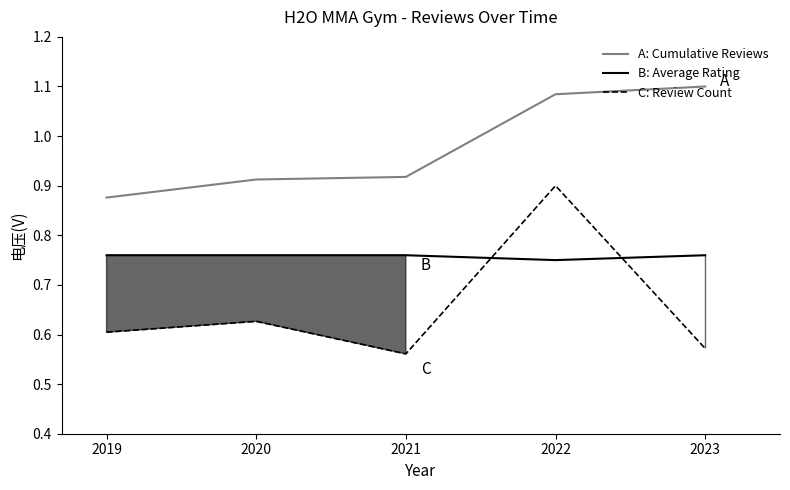

Reading left to right, extract all data points from this chart.

A: Cumulative Reviews: 0.9	0.9	0.9	1.1	1.1
B: Average Rating: 0.8	0.8	0.8	0.8	0.8
C: Review Count: 0.6	0.6	0.6	0.9	0.6